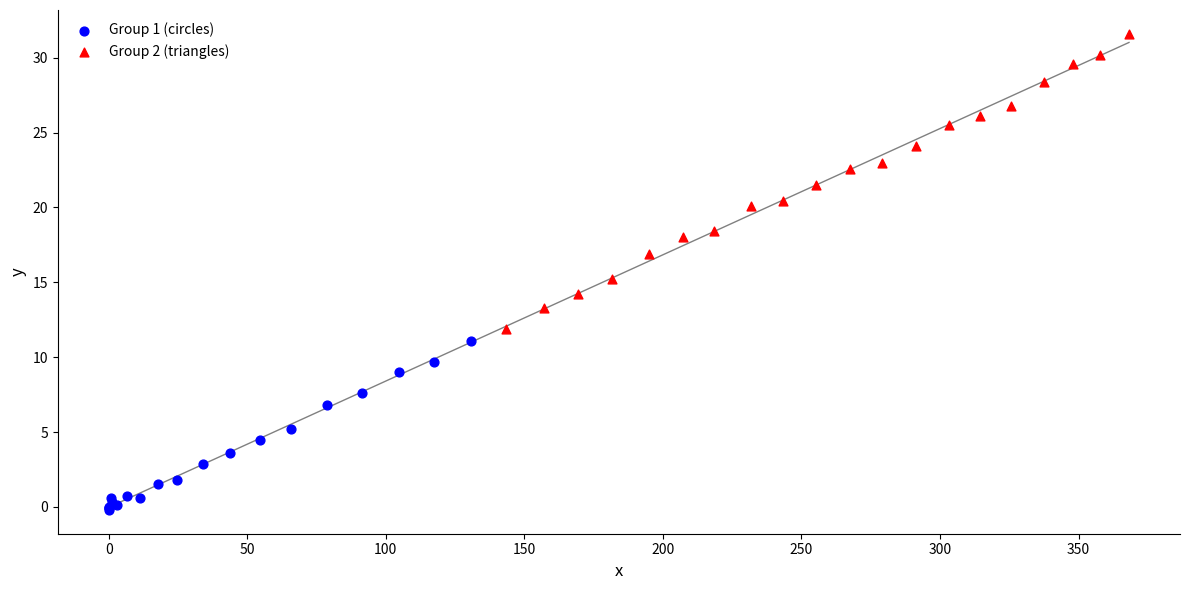

Which series reaches the minimum Y coordinate?

Group 1 (circles)